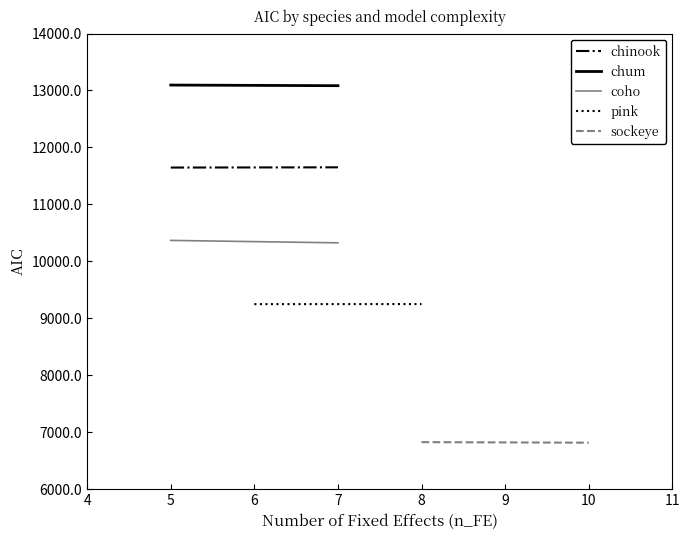

Is the value of pink at 4 greater than the value of chinook at 5?

No